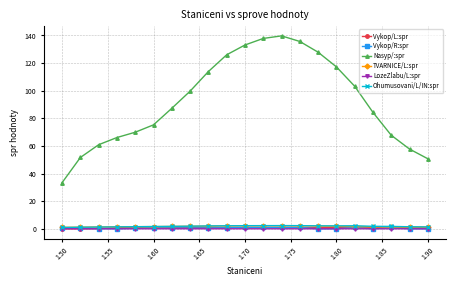

At how many categories does at least one series exceed 109?

8